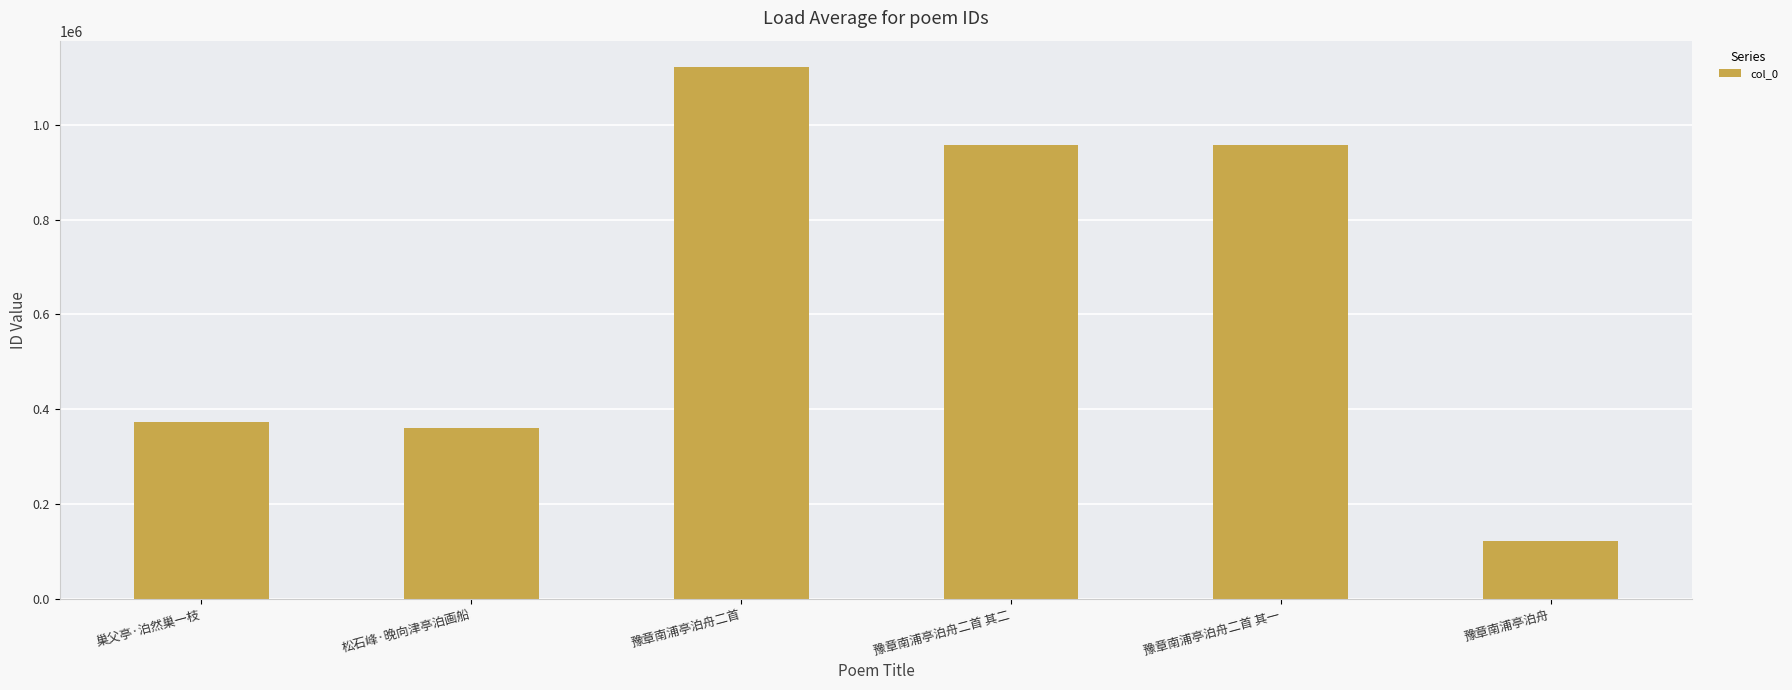

The chart shows a value of 234482 at 豫章南浦亭泊舟二首. True or false?

False